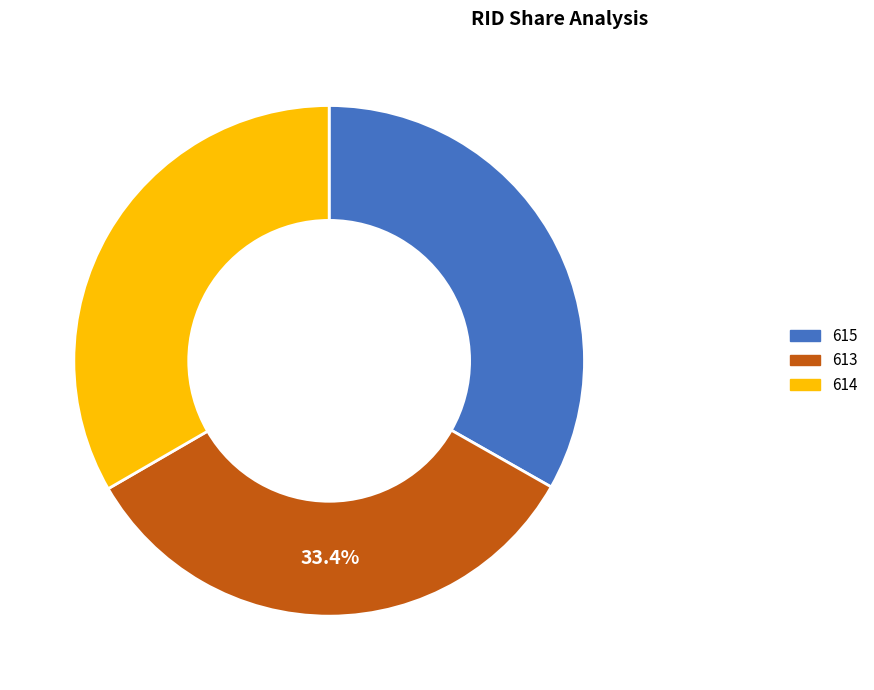

True or false: 615 accounts for 28% of the total.

False